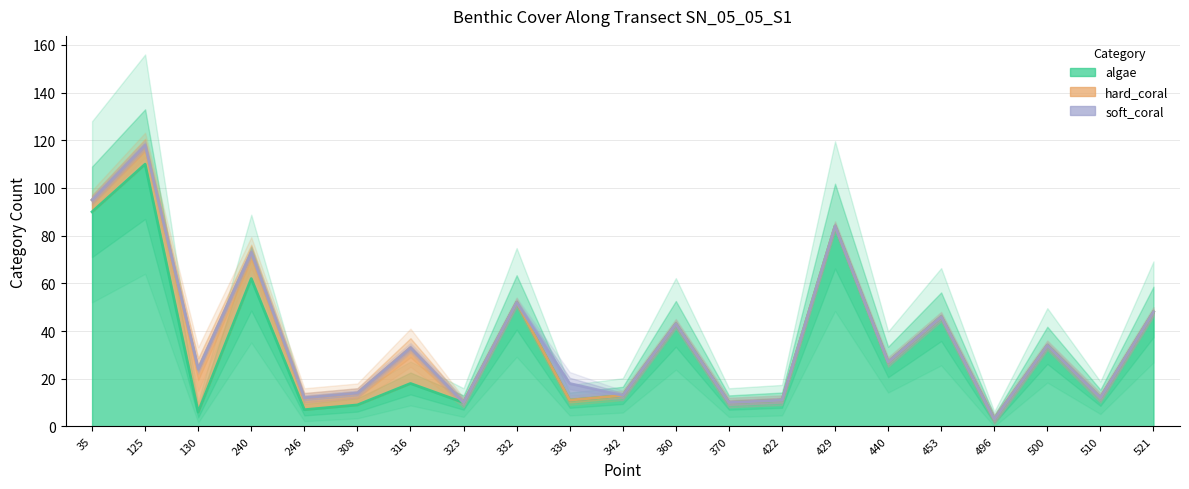

Where is the first local maximum for algae?

125